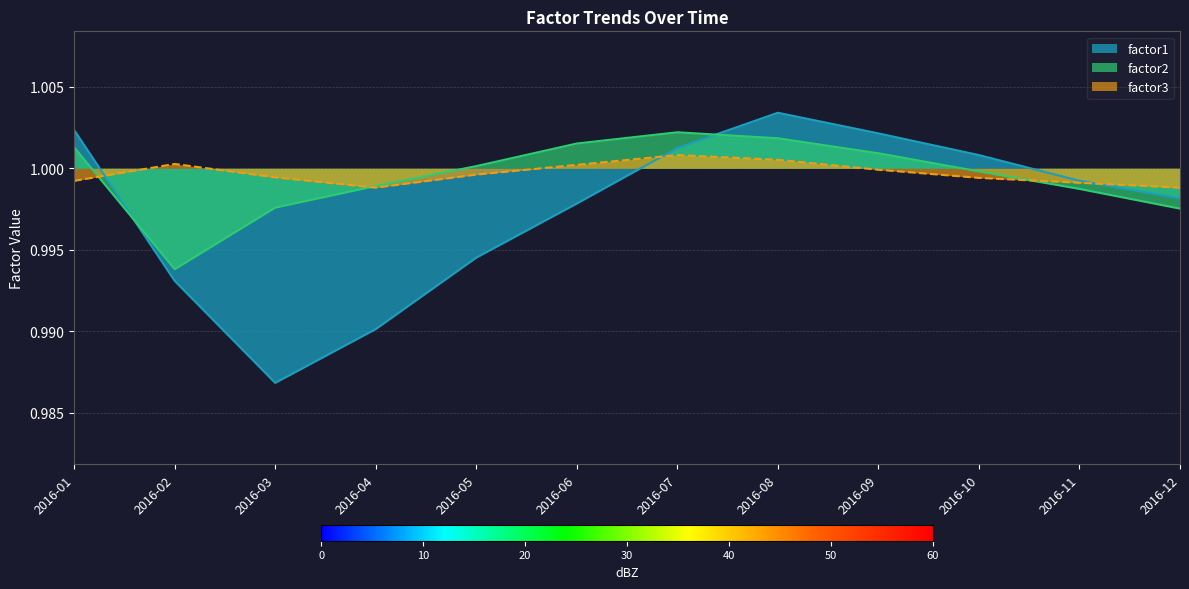

At which category is the sum across all series the highest?

2016-08